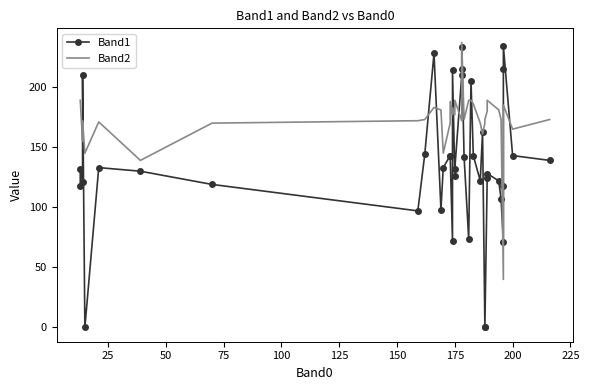

After their last crossing, which series has the higher values: Band1 or Band2?

Band2